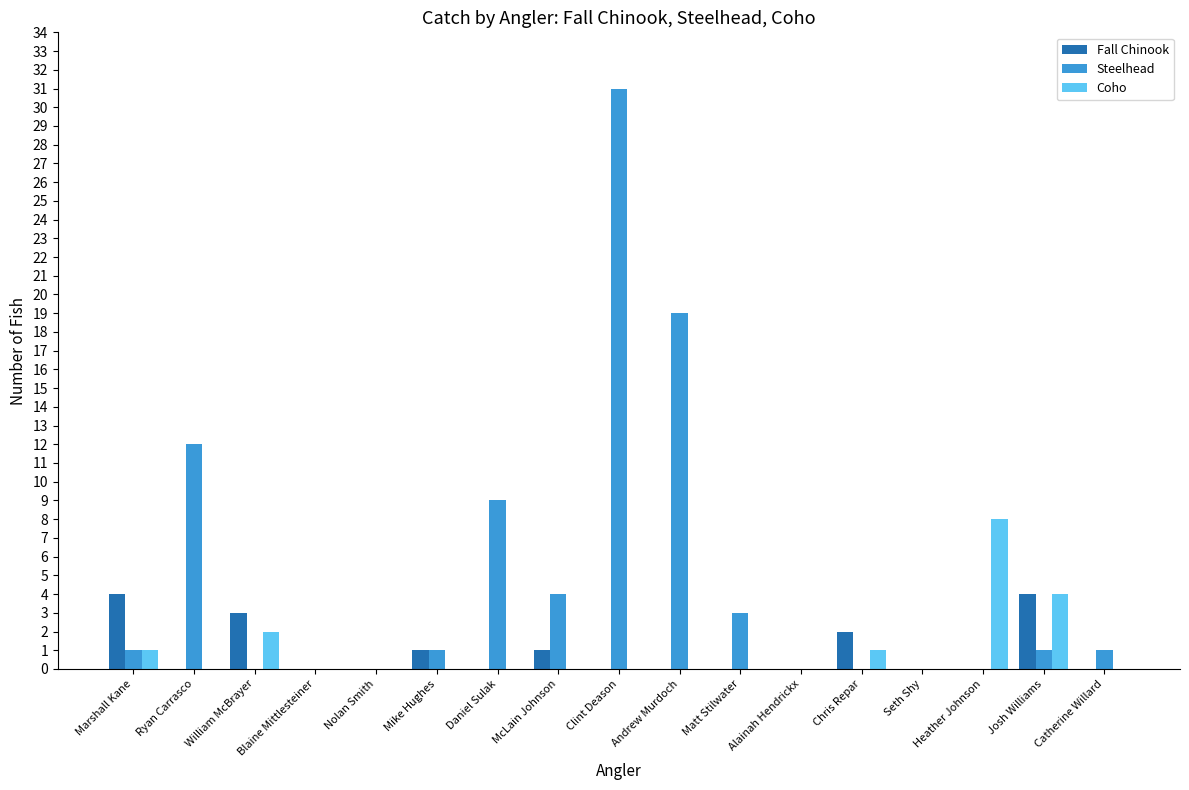

At which label is Steelhead closest to 15?

Ryan Carrasco